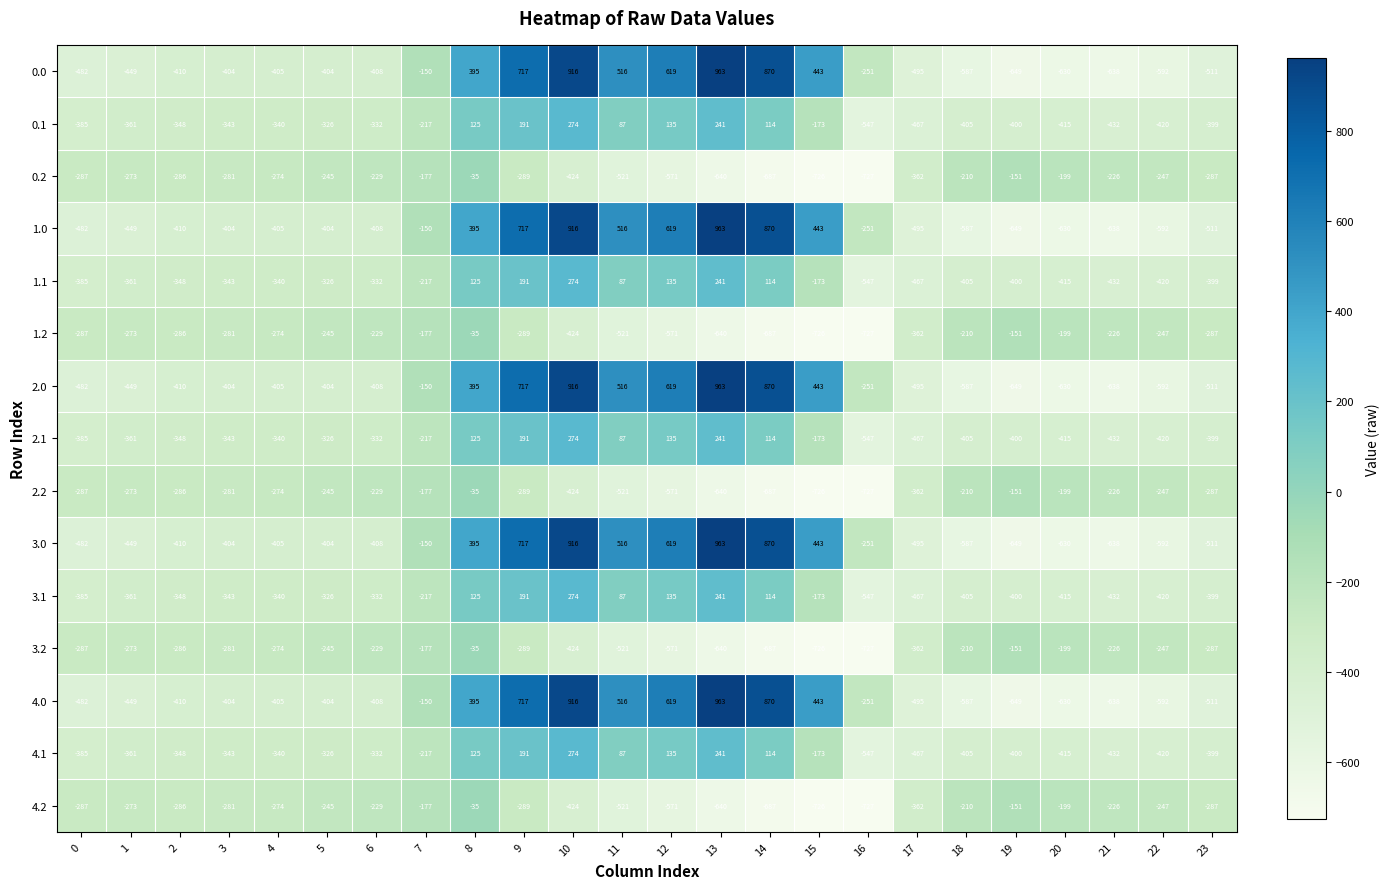

The value of 1.2 at 13 is -394. True or false?

False